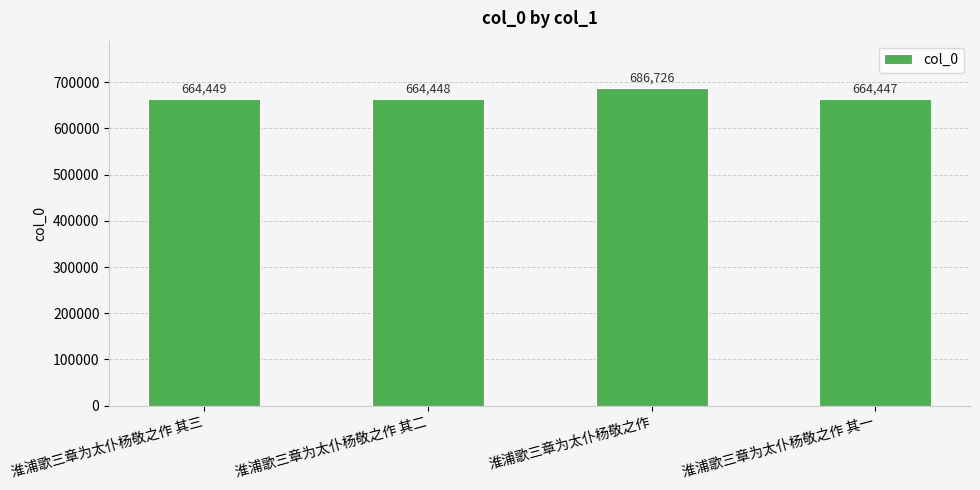

The chart shows a value of 1106238 at 淮浦歌三章为太仆杨敬之作 其二. True or false?

False